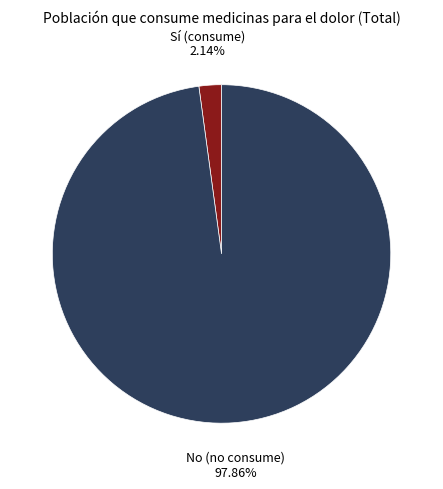

Between Sí (consume) and No (no consume), which is larger?

No (no consume)